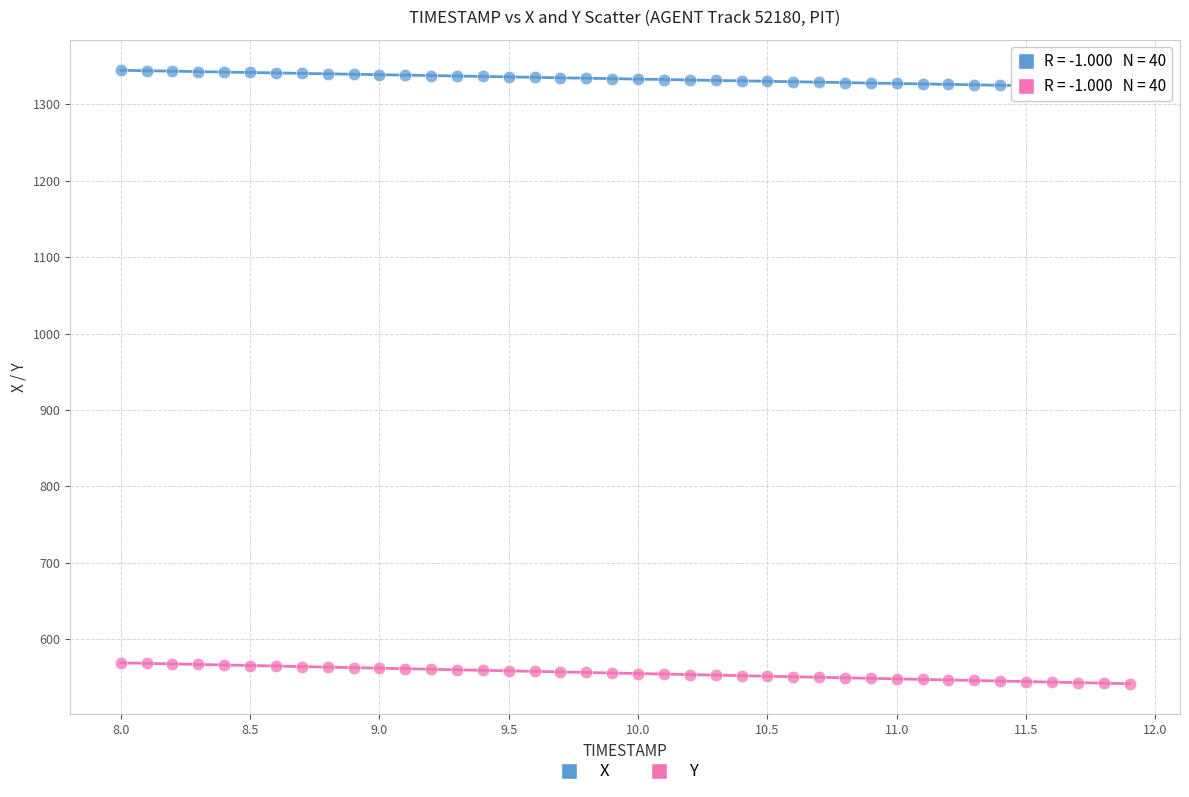

Across all data points, what is the range of X values (max minus min)?

3.9